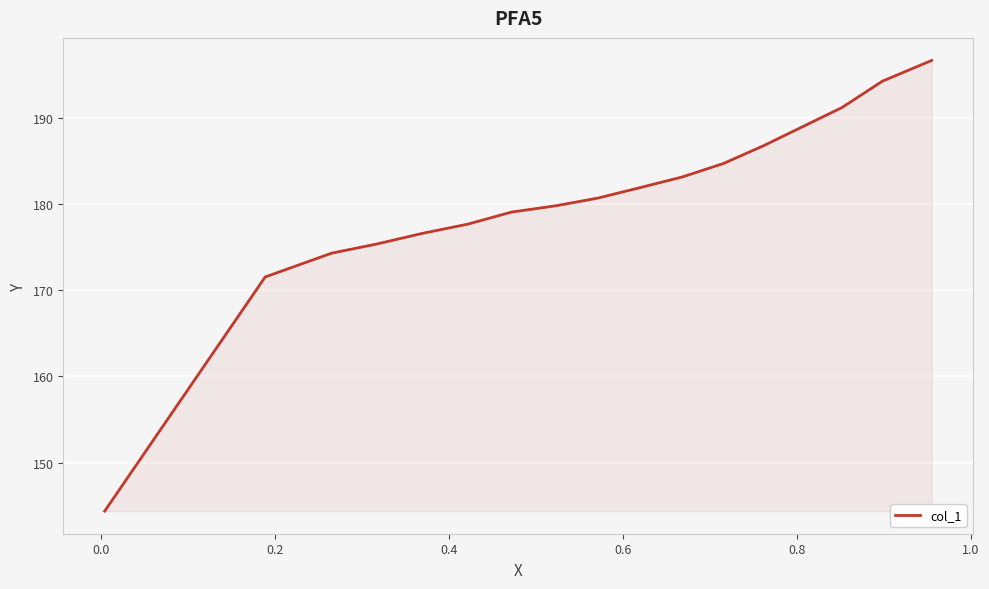

What is the difference between the maximum and minimum values?

52.3